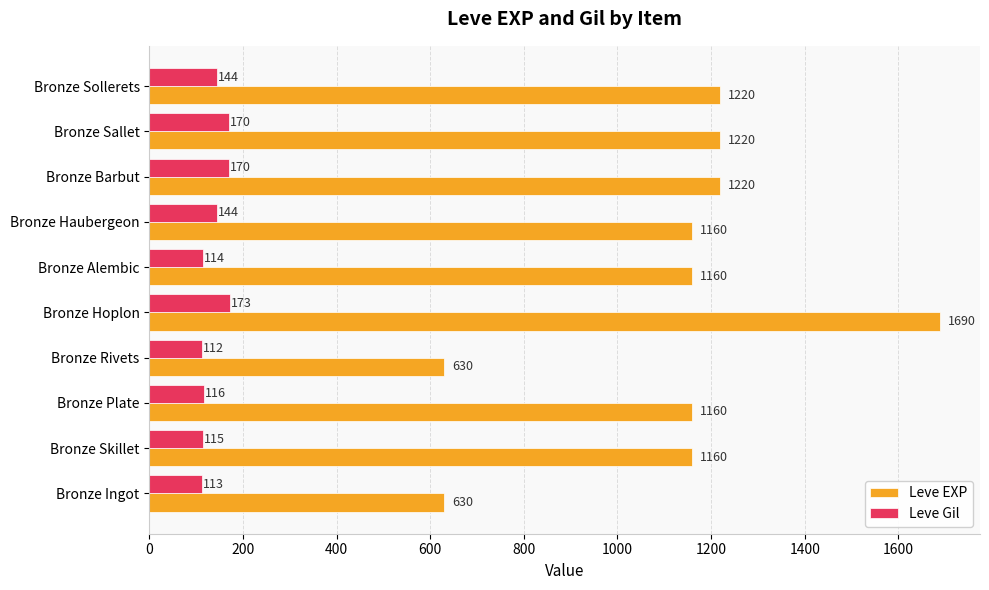

Which category has the highest value across all series?

Bronze Hoplon